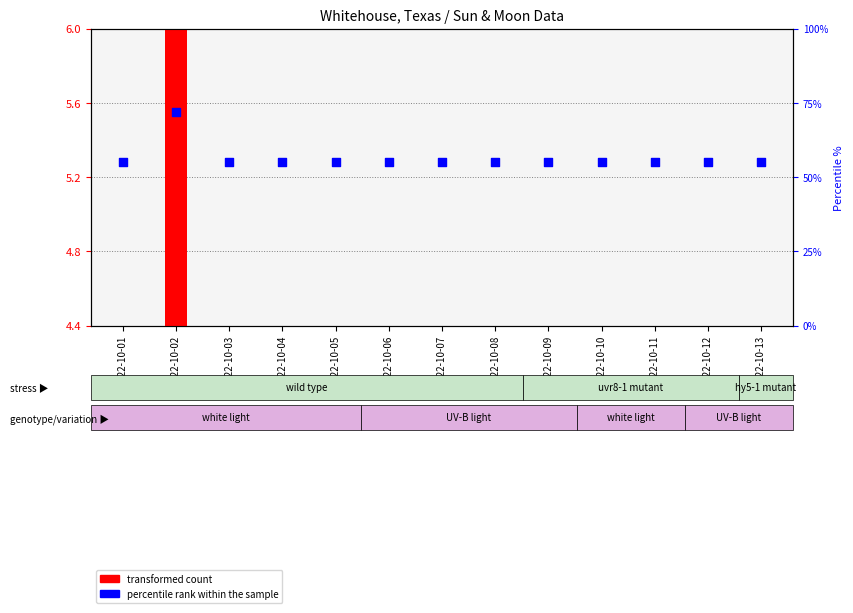

What is the total value across all series at 2022-10-04?

5.3